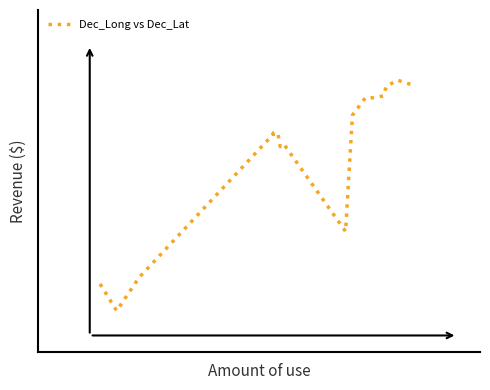

How many data points are less than 84?

5